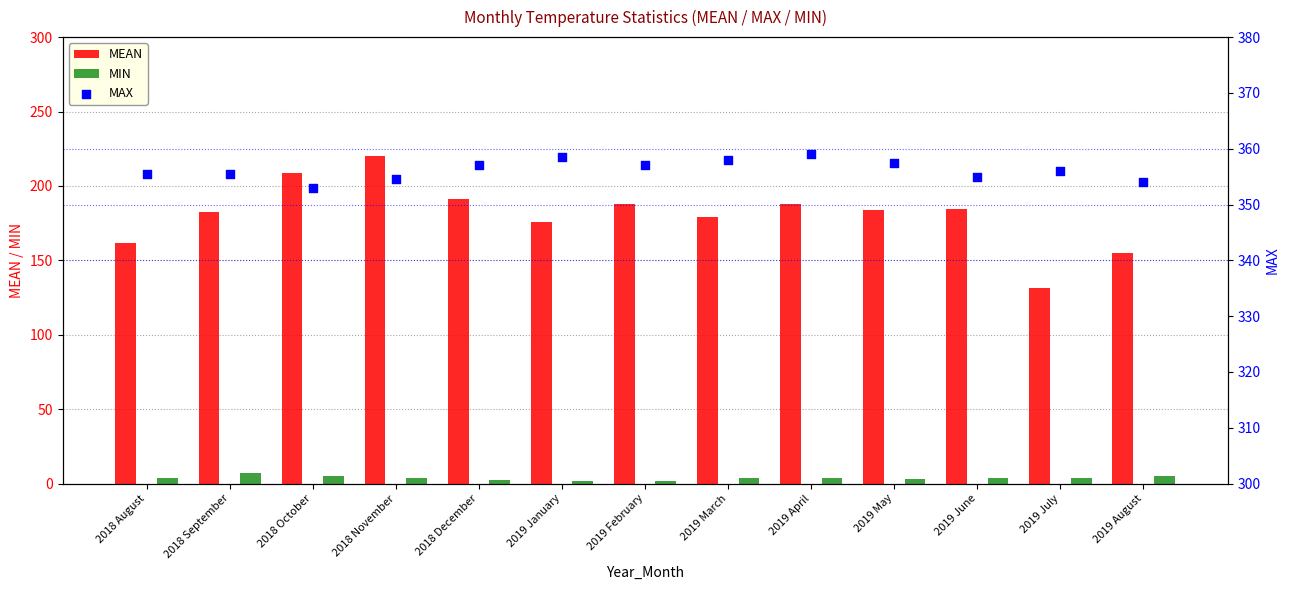

Which series has the widest spread of Y values?

MEAN